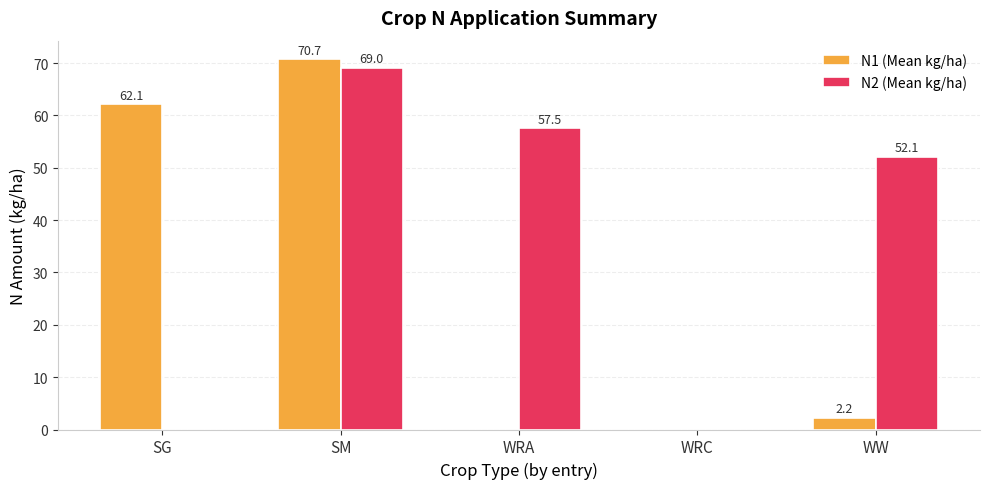

Is it true that N1 (Mean kg/ha) equals 39.6 at SM?

False